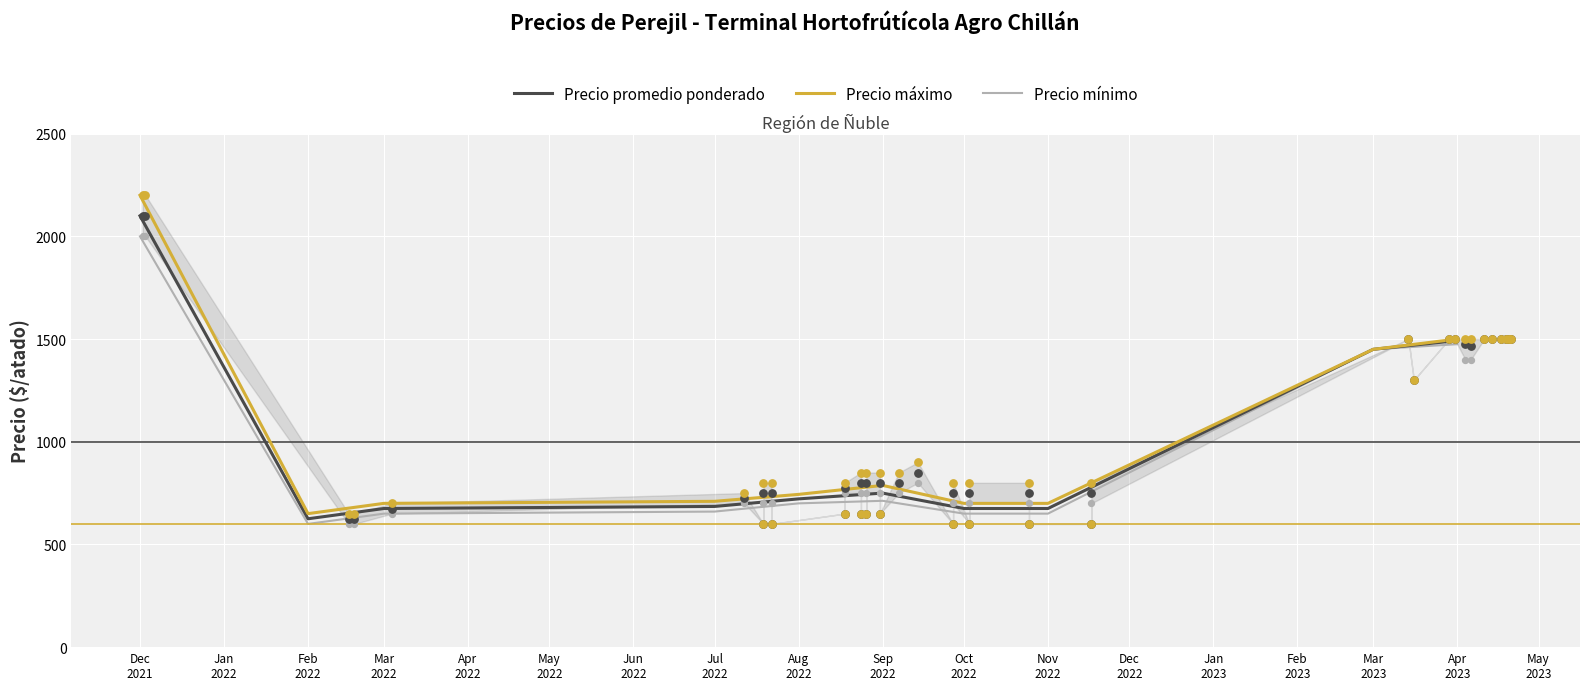

At which category is the sum across all series the highest?

Dec
2021